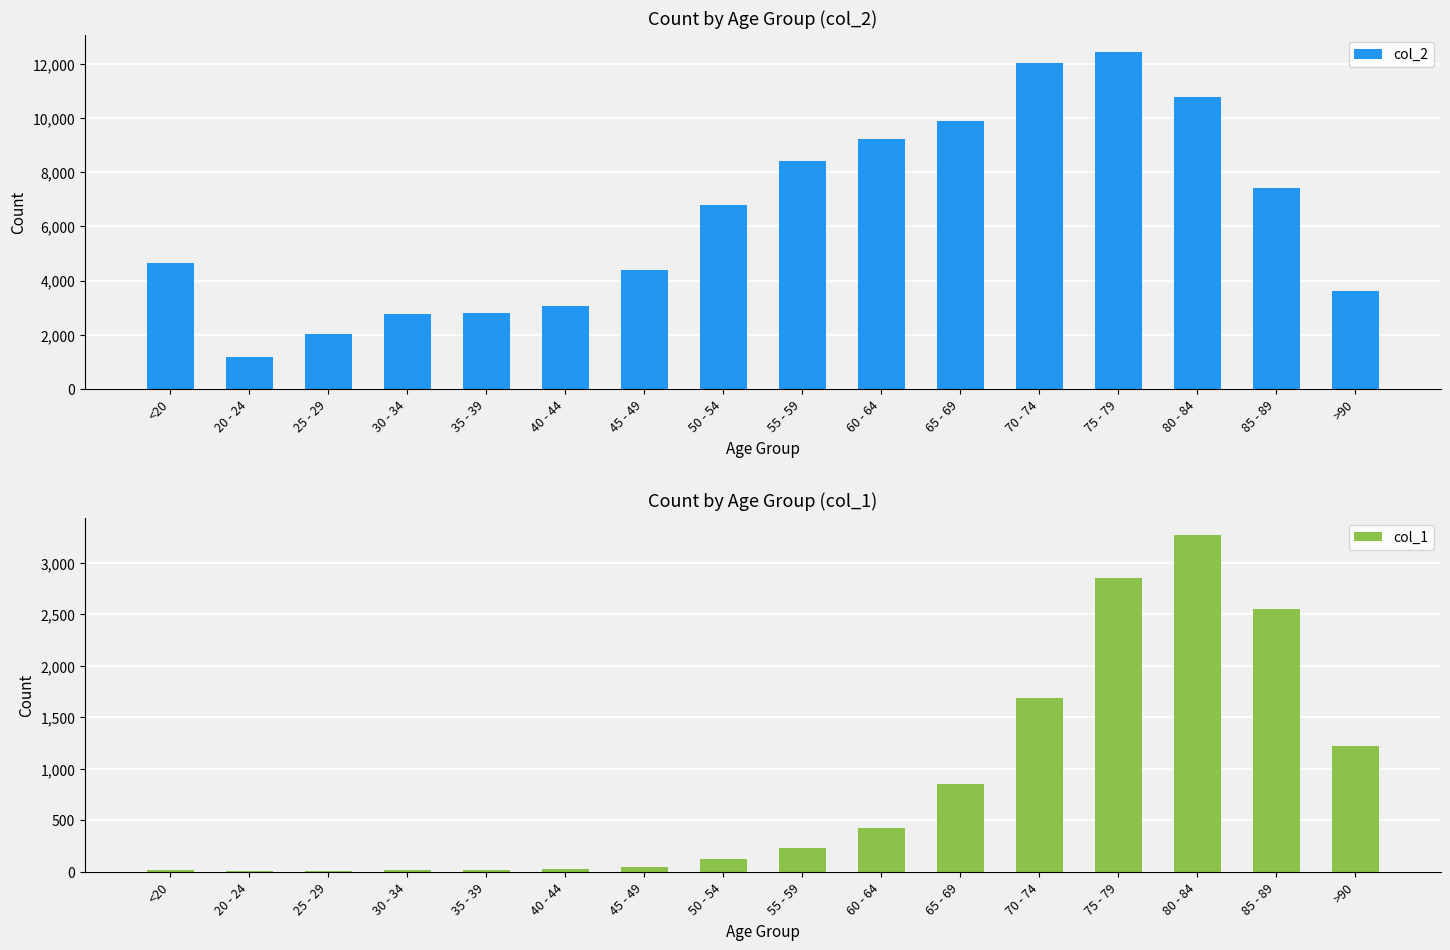

Reading right to left, transcribe all the data shown in this chart.

col_2: 3604	7417	10764	12434	12018	9883	9236	8400	6803	4396	3078	2814	2765	2038	1191	4641
col_1: 1224	2548	3273	2848	1690	850	426	227	126	47	24	18	17	3	4	18